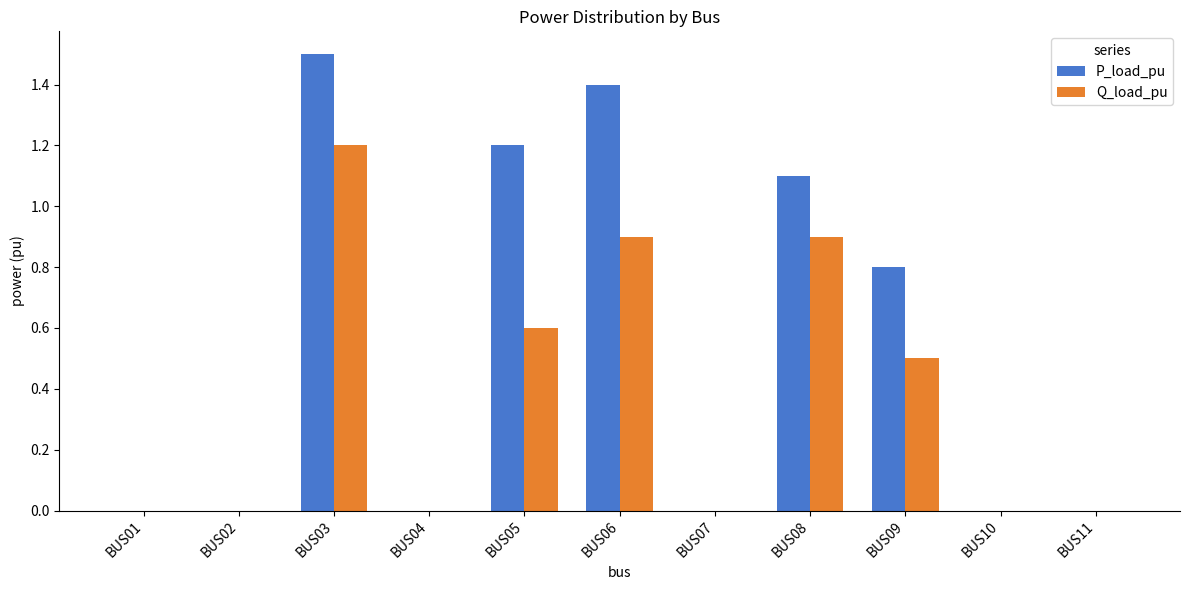

At which category is the sum across all series the highest?

BUS03